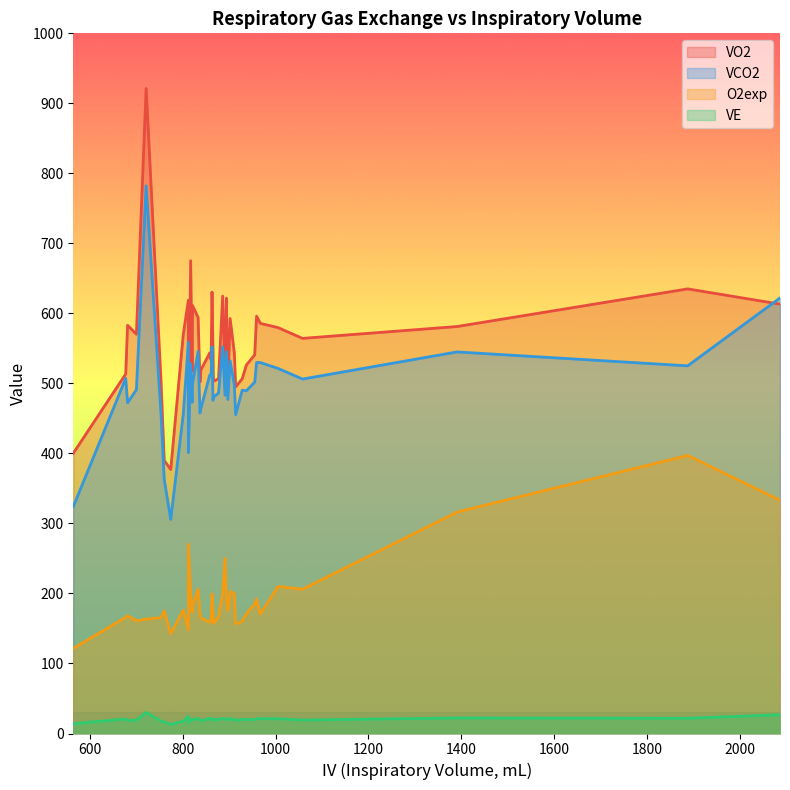

How many lines are shown in the chart?

4